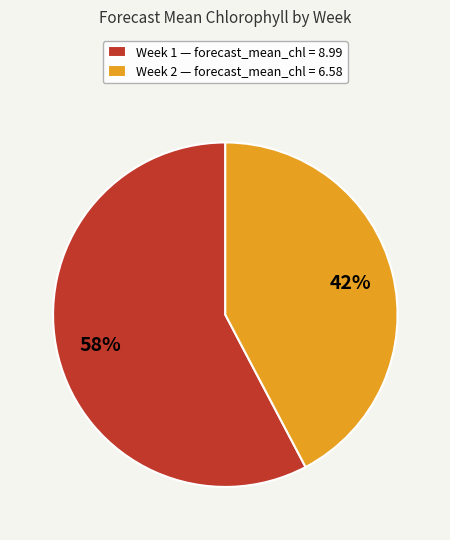

The Week 1 slice represents 70% of the pie. True or false?

False